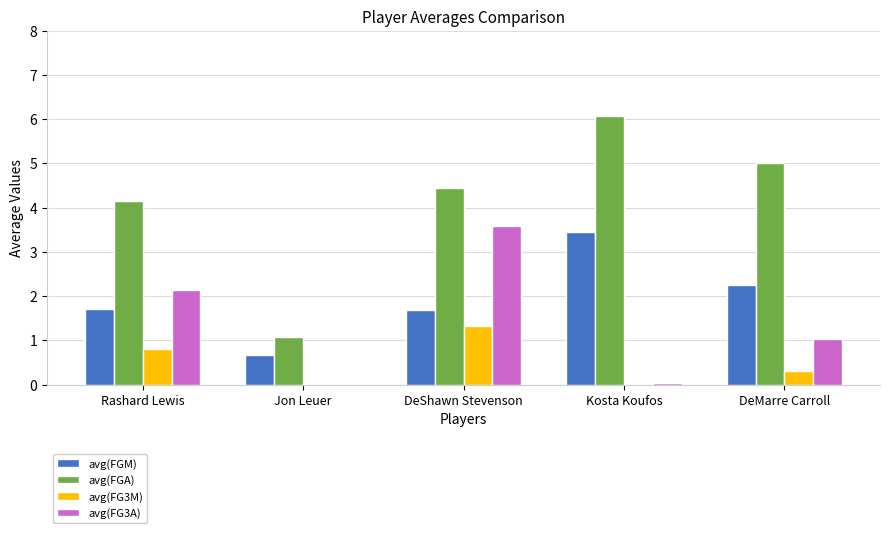

How many distinct data groups are displayed?

4